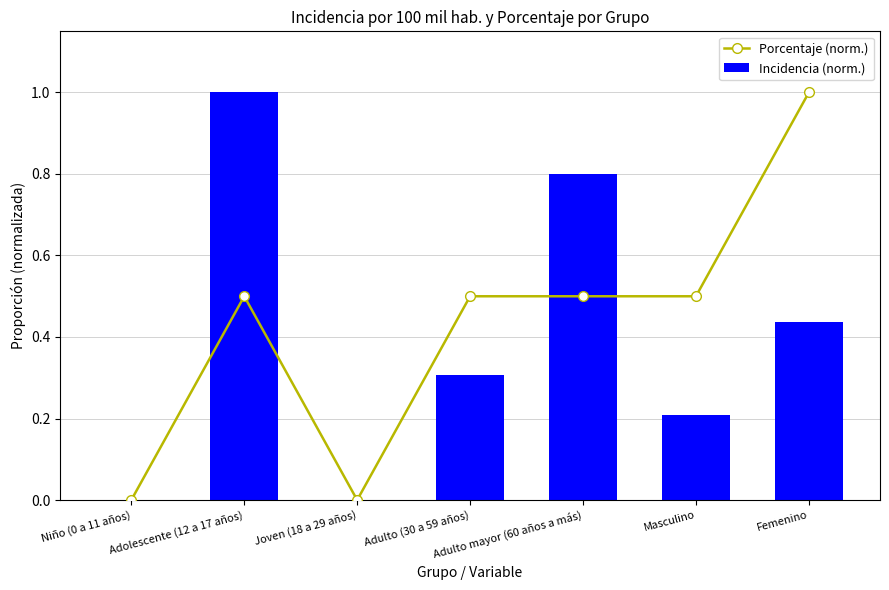

How many values in the Porcentaje (norm.) series exceed 0?

5